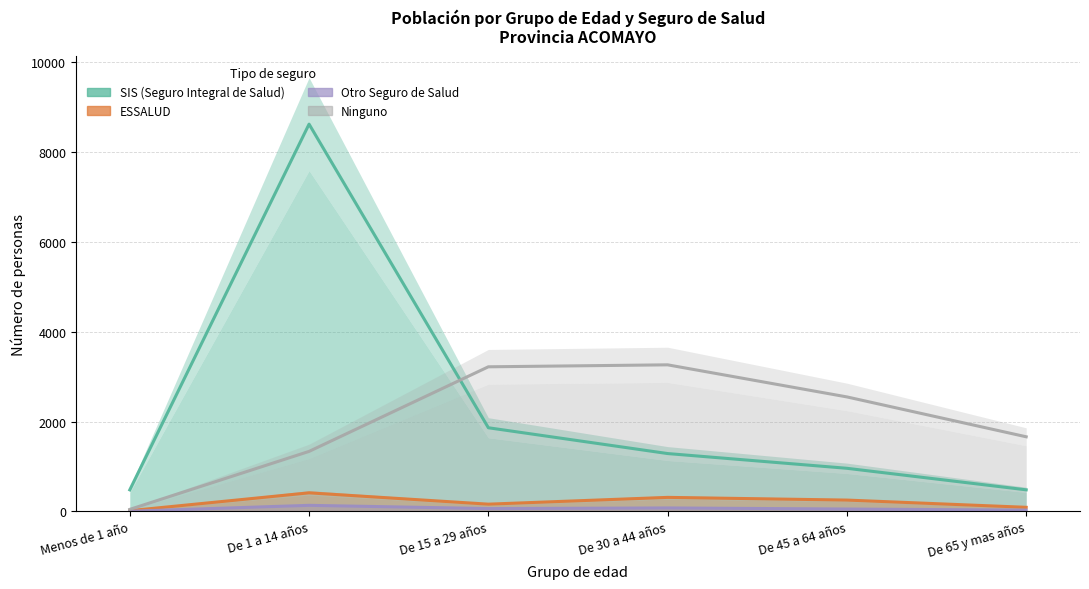

How many values in the Otro Seguro de Salud series are below 64?

3